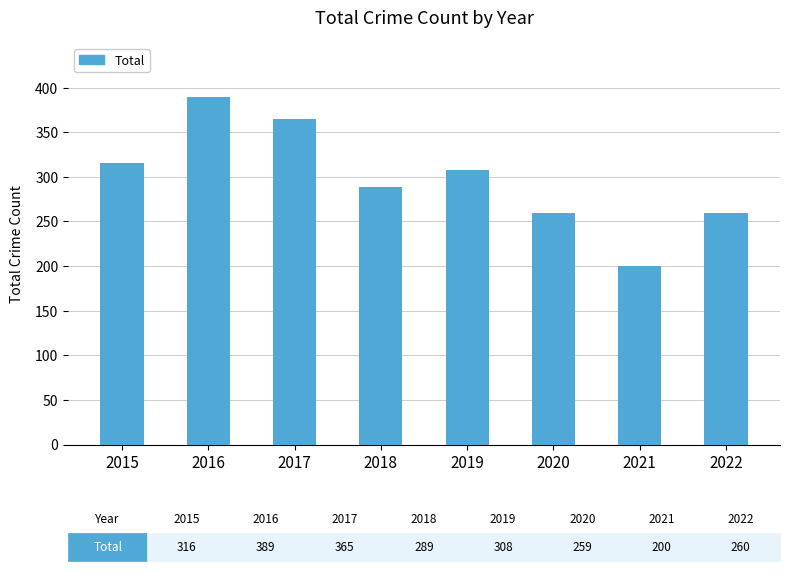

What is the average value?

298